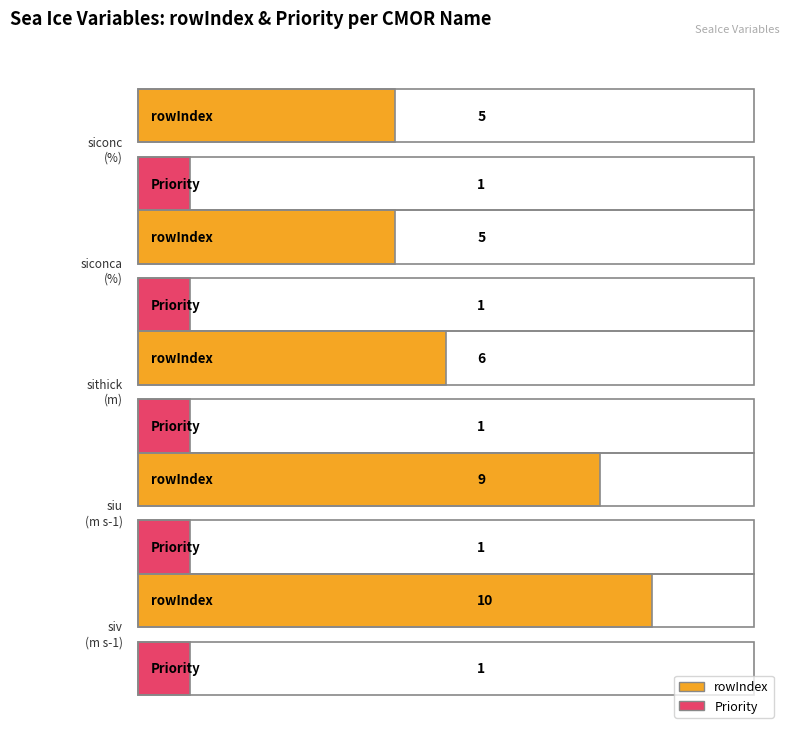

Between siconca and siu, which is larger?

siu